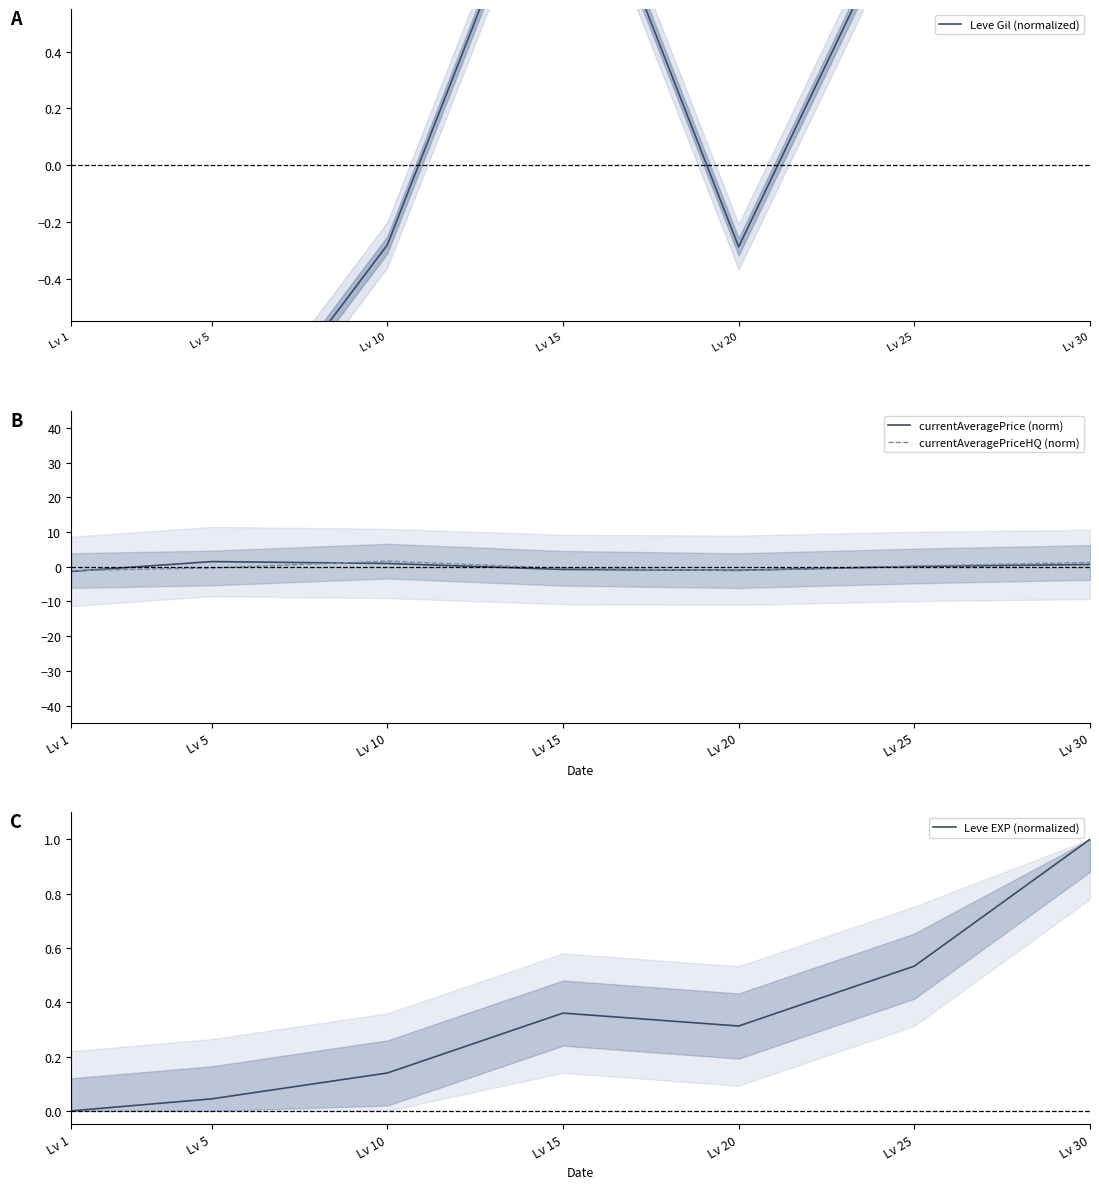

What is the difference between the maximum and minimum values in the currentAveragePriceHQ (norm) series?

2.7